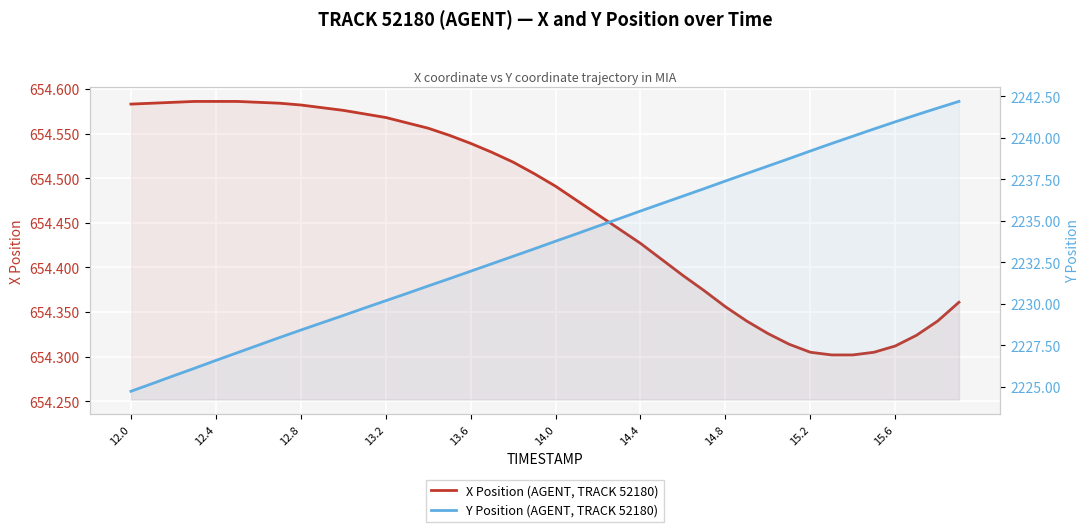

At 12.8, list the series in order from largest to smallest.

Y Position (AGENT, TRACK 52180), X Position (AGENT, TRACK 52180)